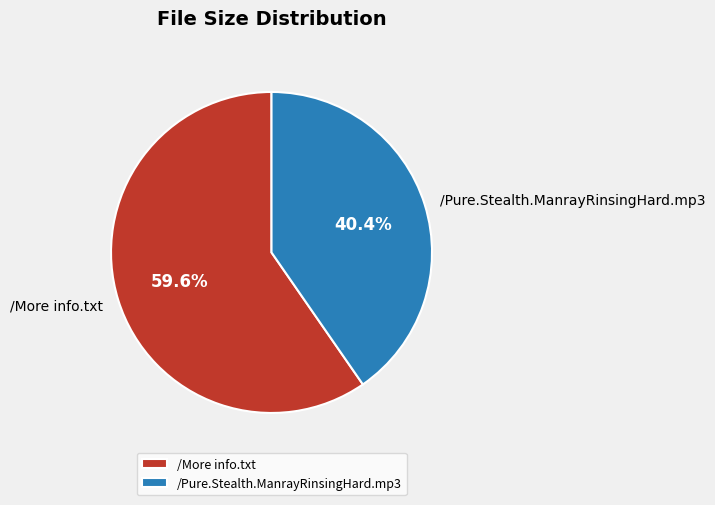

To the nearest percent, what percentage of the pie is /More info.txt?

60%